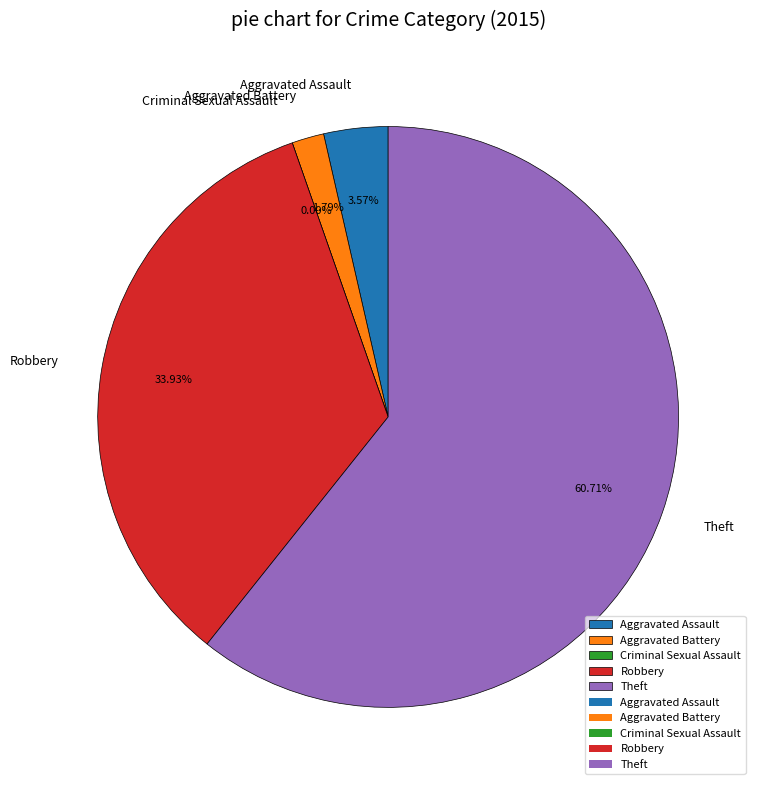

To the nearest percent, what percentage of the pie is Robbery?

34%